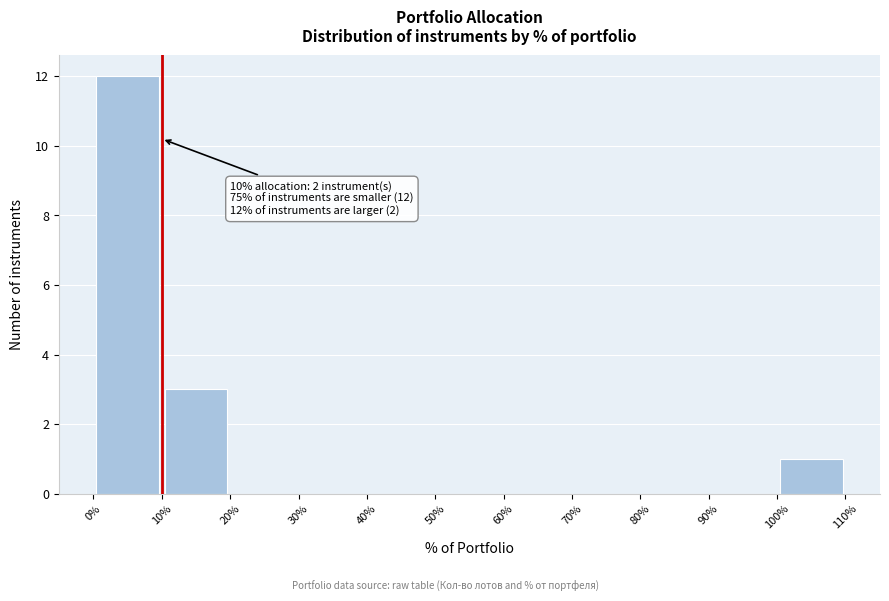

Over which range of the x-axis is the bar tallest?

0% to 10%